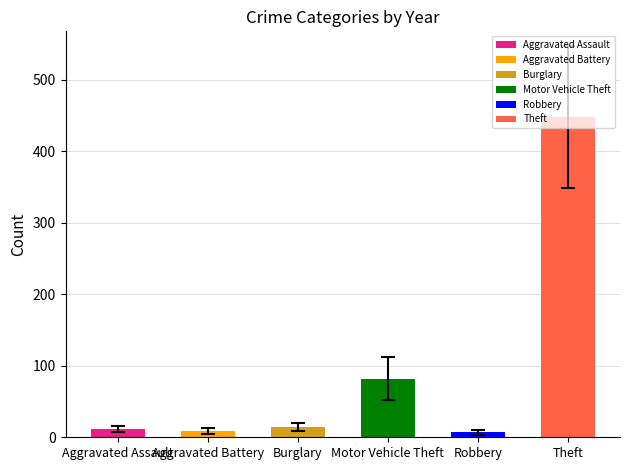

Reading left to right, list all the values displayed in this chart.

Aggravated Assault: 2015=8	2016=13	2017=10	2018=7	2019=7	2020=11	2021=12	2022=15	2023=19	2024=20	2025=11
Aggravated Battery: 2015=3	2016=5	2017=5	2018=4	2019=8	2020=6	2021=17	2022=13	2023=11	2024=15	2025=10
Burglary: 2015=19	2016=22	2017=18	2018=16	2019=12	2020=5	2021=23	2022=16	2023=9	2024=13	2025=4
Motor Vehicle Theft: 2015=43	2016=98	2017=69	2018=65	2019=87	2020=71	2021=60	2022=116	2023=133	2024=120	2025=39
Robbery: 2015=15	2016=8	2017=6	2018=3	2019=6	2020=6	2021=5	2022=10	2023=7	2024=7	2025=1
Theft: 2015=491	2016=489	2017=447	2018=539	2019=499	2020=261	2021=371	2022=518	2023=549	2024=502	2025=258